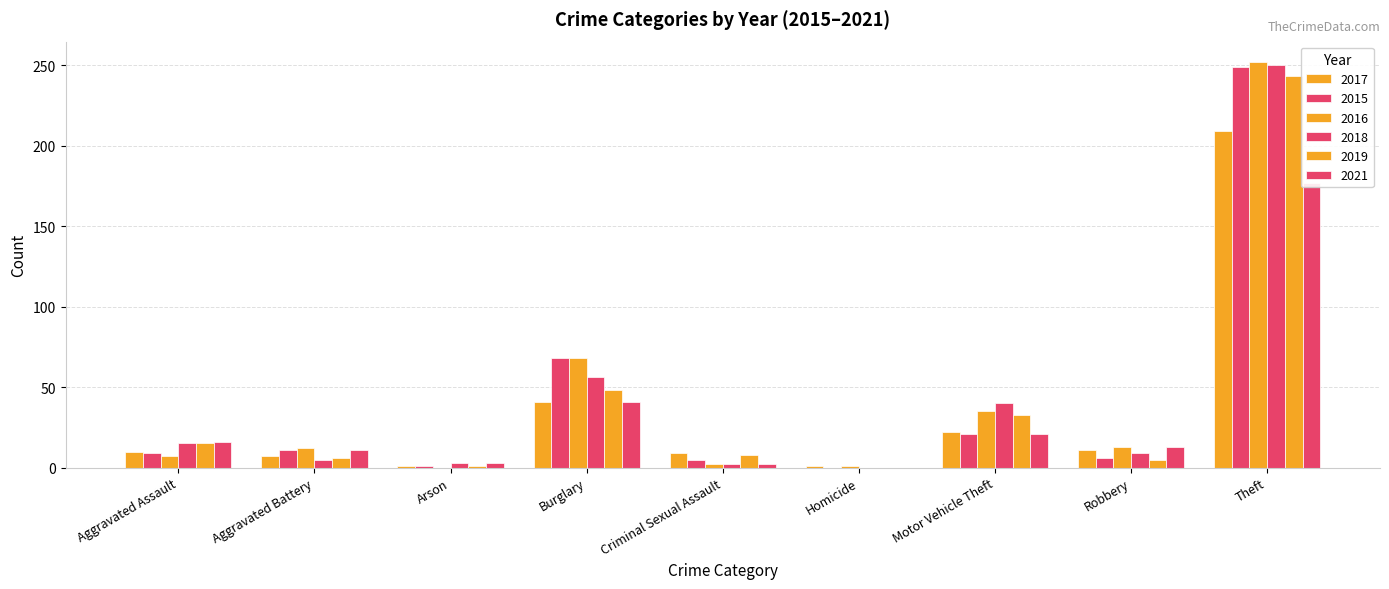

Between Theft and Aggravated Battery, which is larger?

Theft